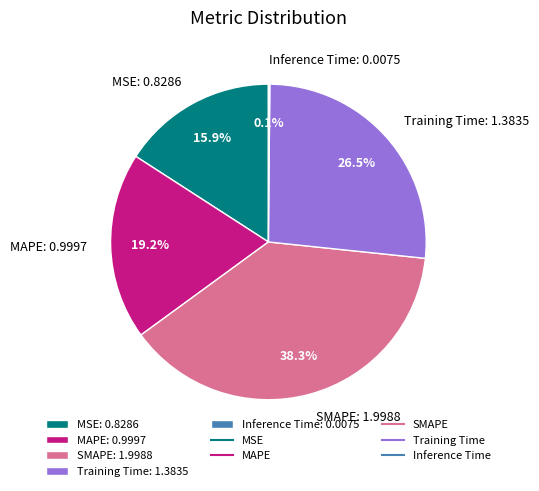

Between MSE: 0.8286 and Training Time: 1.3835, which is larger?

Training Time: 1.3835